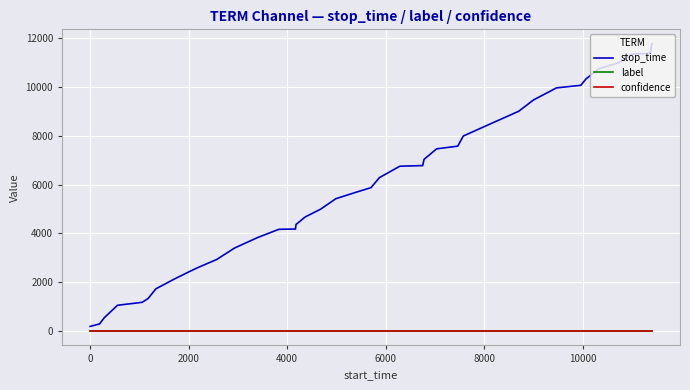

What is the maximum value shown in the chart?

11772.0